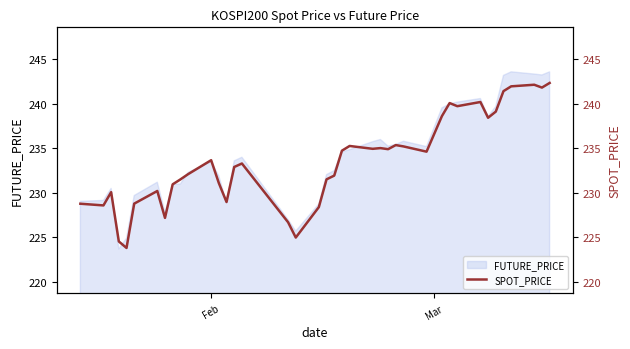

What is the maximum value for FUTURE_PRICE?

243.6